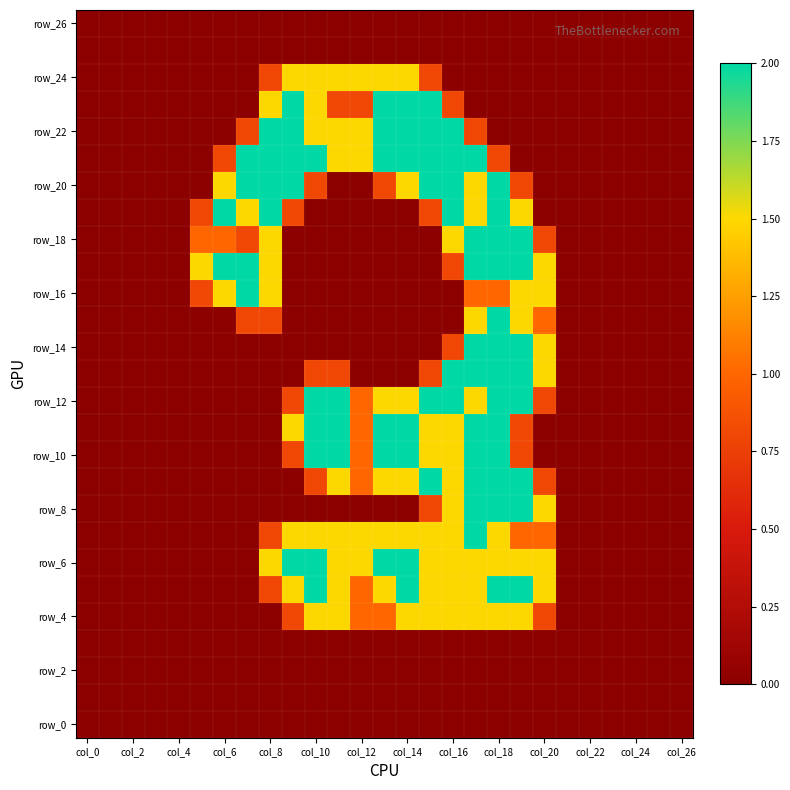

At which category is the sum across all series the highest?

17